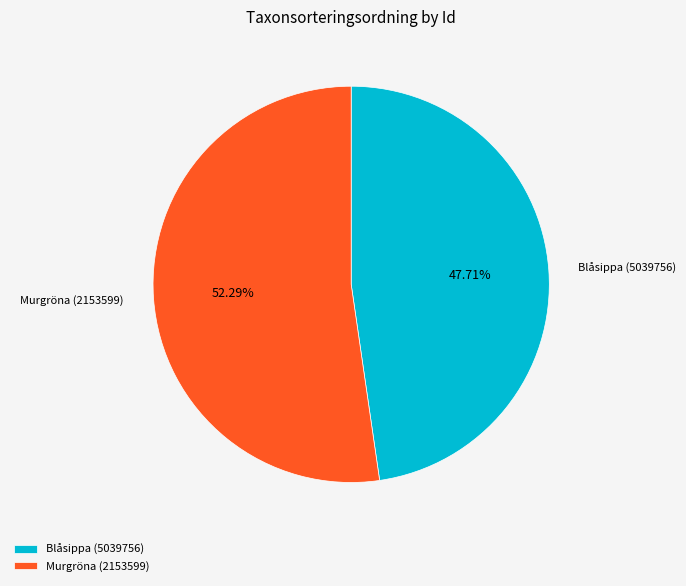

Rank the categories by value from lowest to highest.

Blåsippa (5039756), Murgröna (2153599)